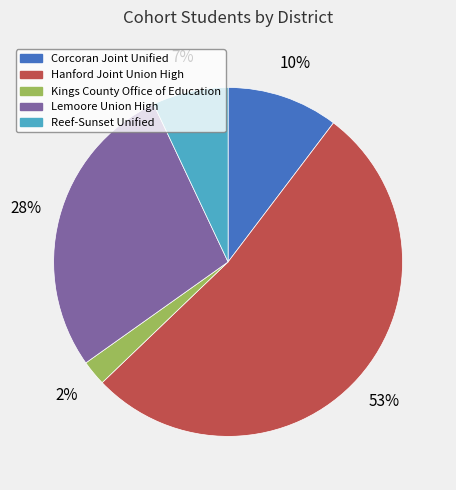

How many slices are in this pie chart?

5